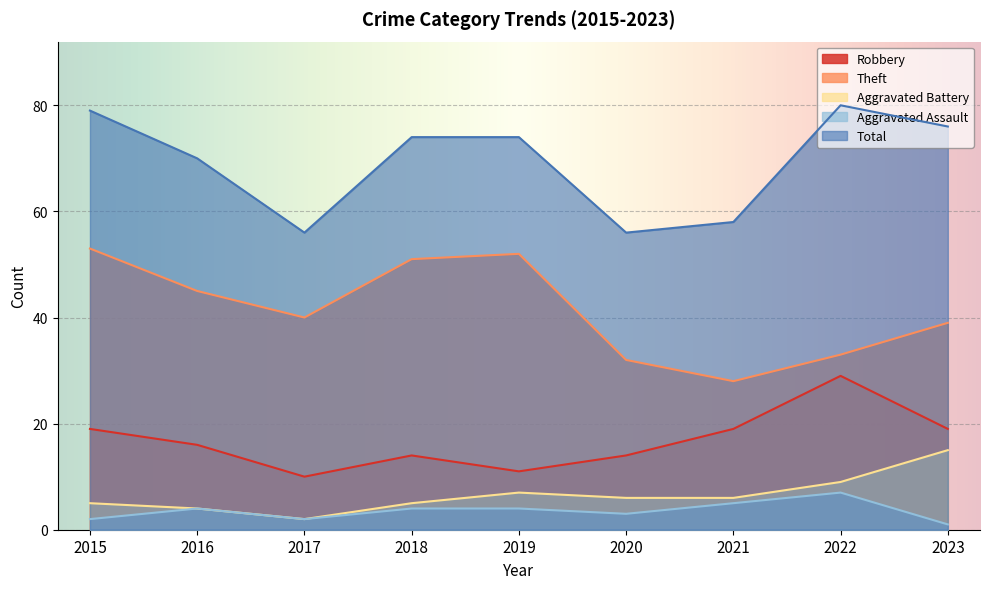

Rank the categories by Theft value from highest to lowest.

2015, 2019, 2018, 2016, 2017, 2023, 2022, 2020, 2021